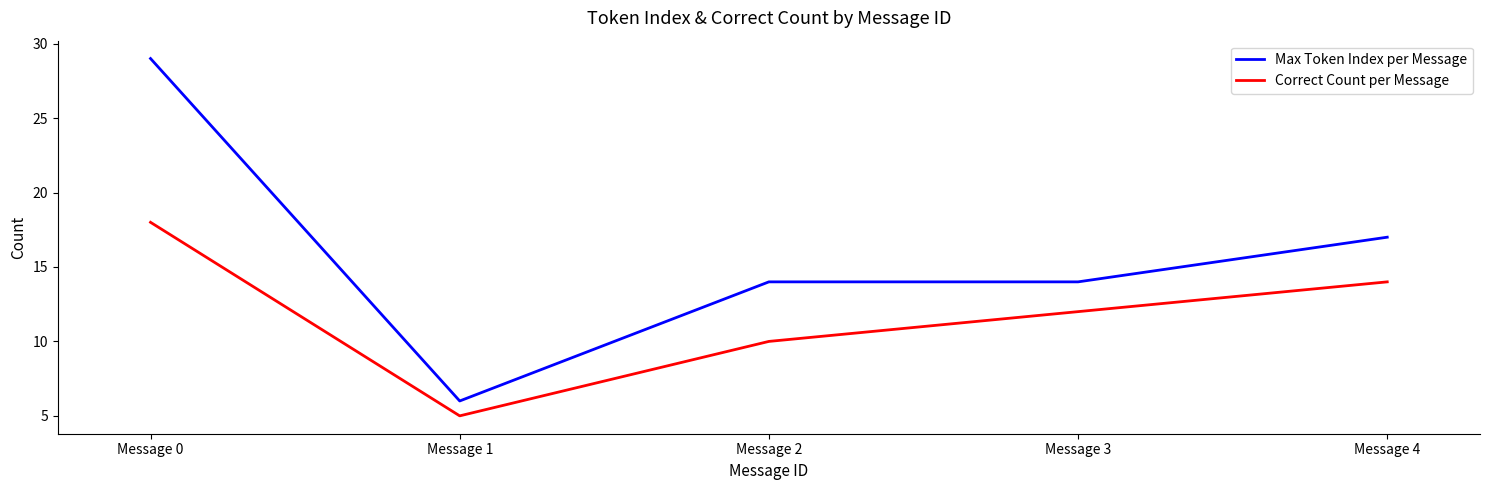

The value of Correct Count per Message at Message 0 is 27. True or false?

False